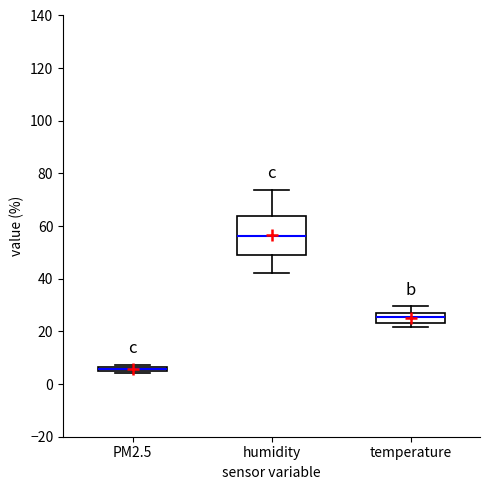

Which box is the tallest, from its lower edge to its upper edge?

humidity